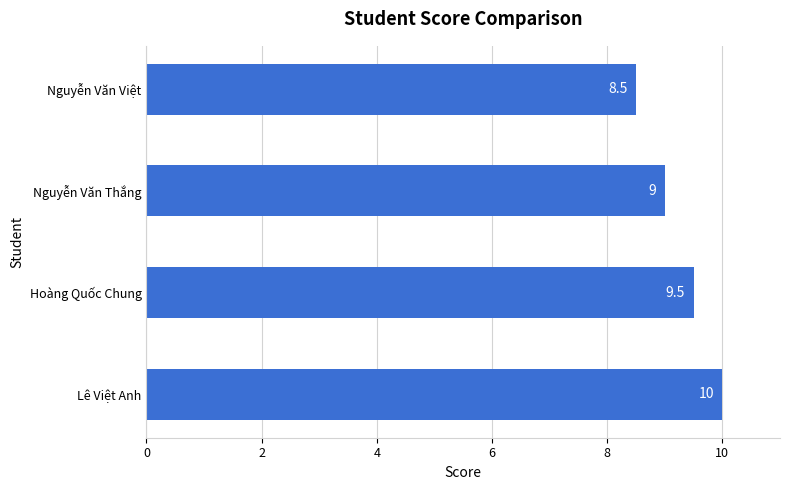

Reading bottom to top, list all the values displayed in this chart.

Lê Việt Anh=10.0	Hoàng Quốc Chung=9.5	Nguyễn Văn Thắng=9.0	Nguyễn Văn Việt=8.5